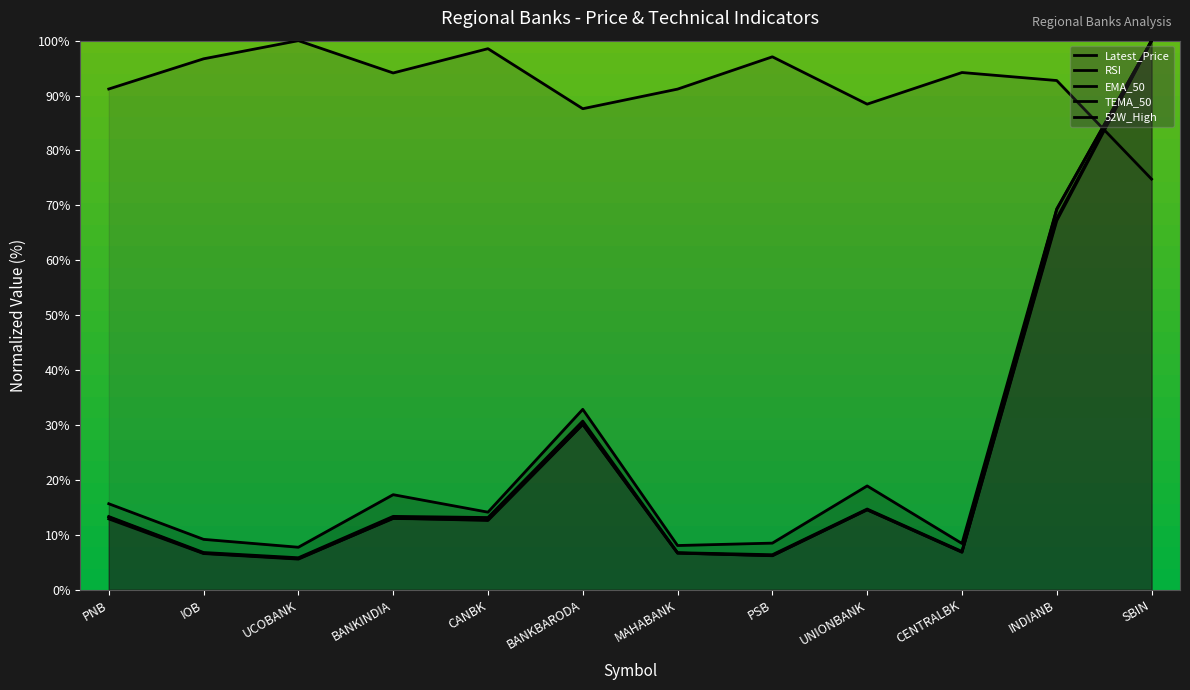

Rank the categories by 52W_High value from lowest to highest.

UCOBANK, MAHABANK, CENTRALBK, PSB, IOB, CANBK, PNB, BANKINDIA, UNIONBANK, BANKBARODA, INDIANB, SBIN